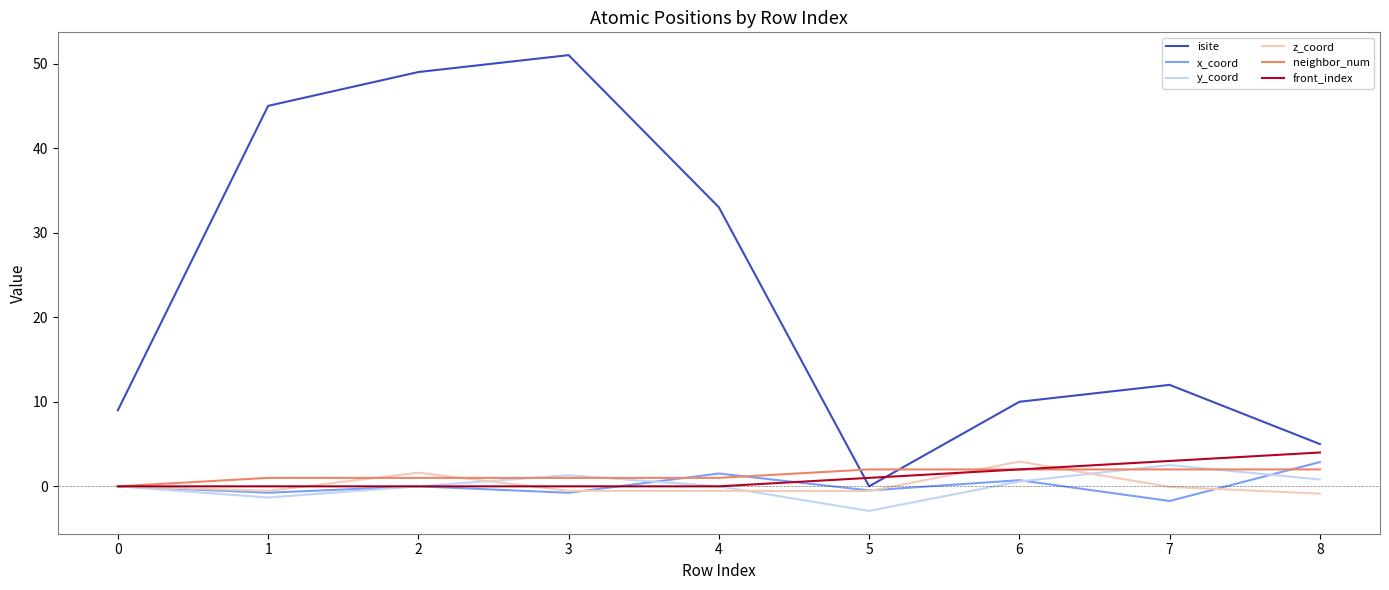

Is the value of isite at 7 greater than the value of front_index at 2?

Yes